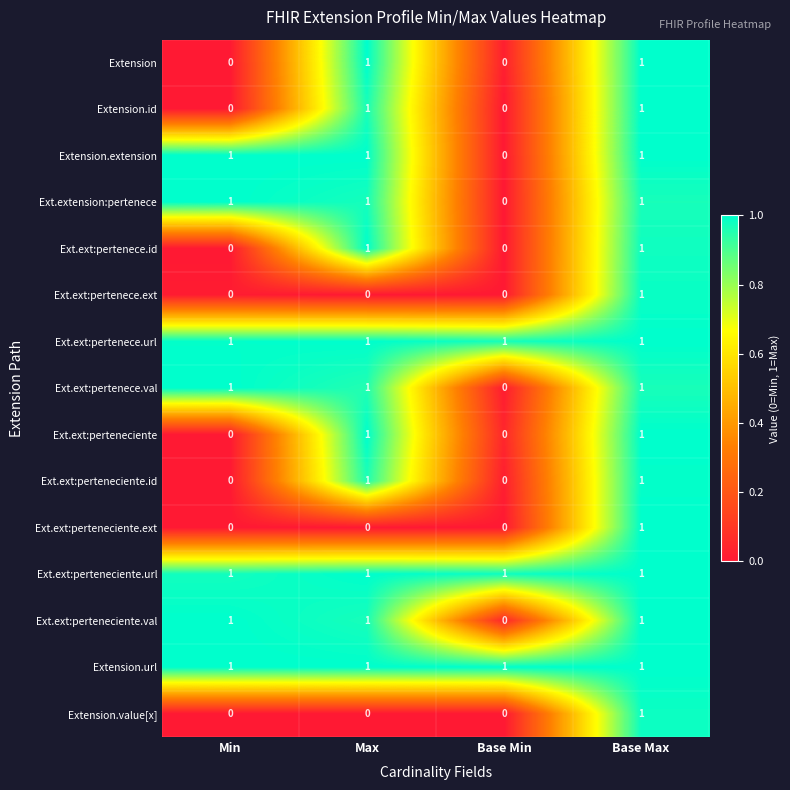

Is it true that Ext.extension:pertenece equals 1 at Base Max?

True